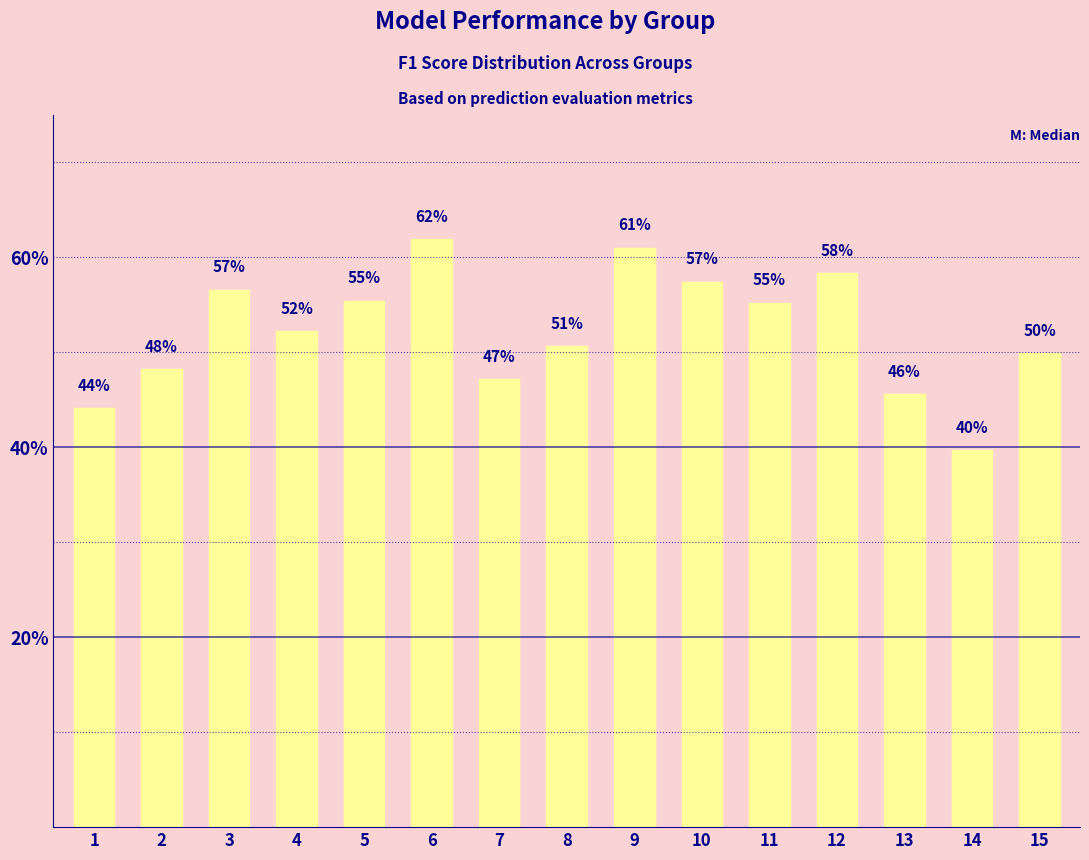

At which category does the chart reach its peak across all series?

6